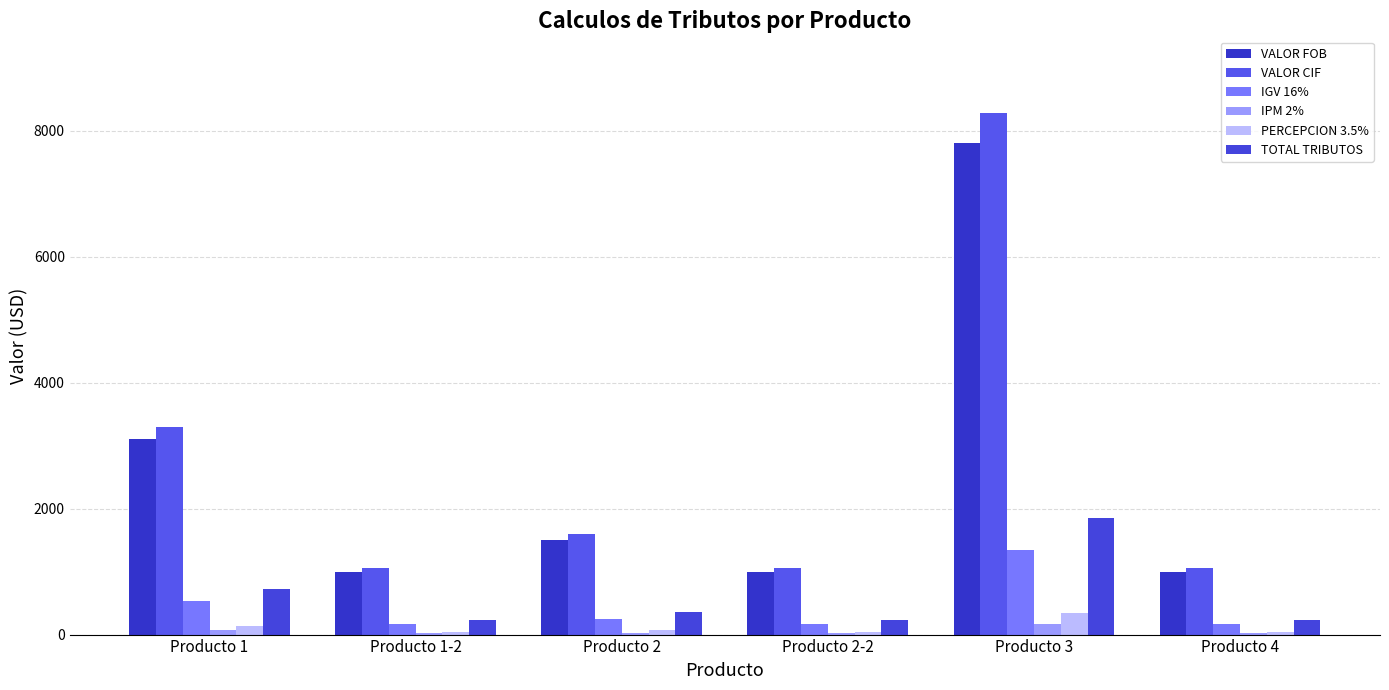

Count the number of categories in the chart.

6